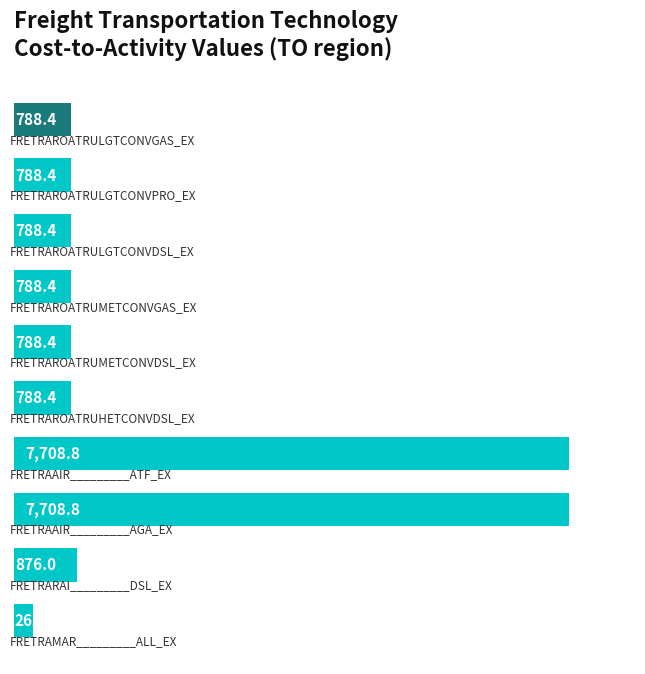

What is the average value?

2128.7